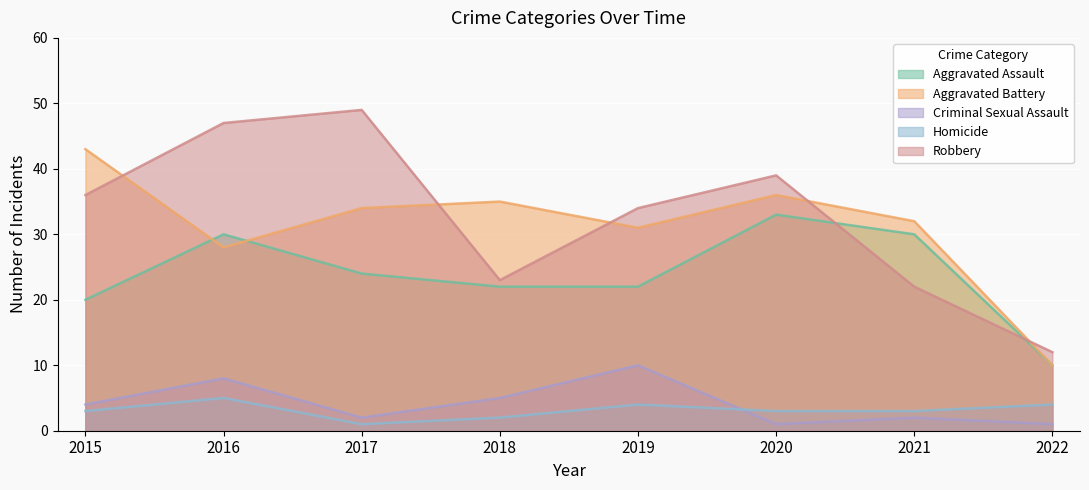

Where does the Aggravated Battery series first go above 34?

2015